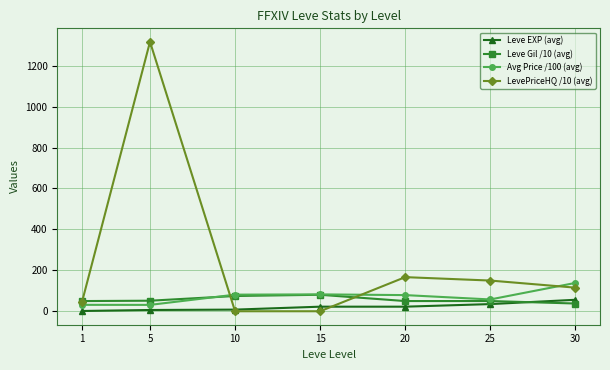

What is the difference between the second highest and minimum values in the LevePriceHQ /10 (avg) series?

166.7